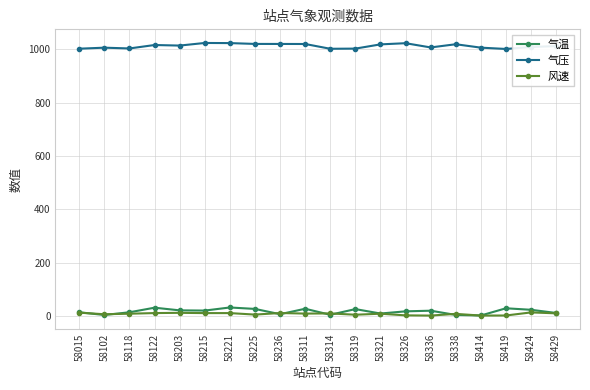

Which series has the largest total across all categories?

气压